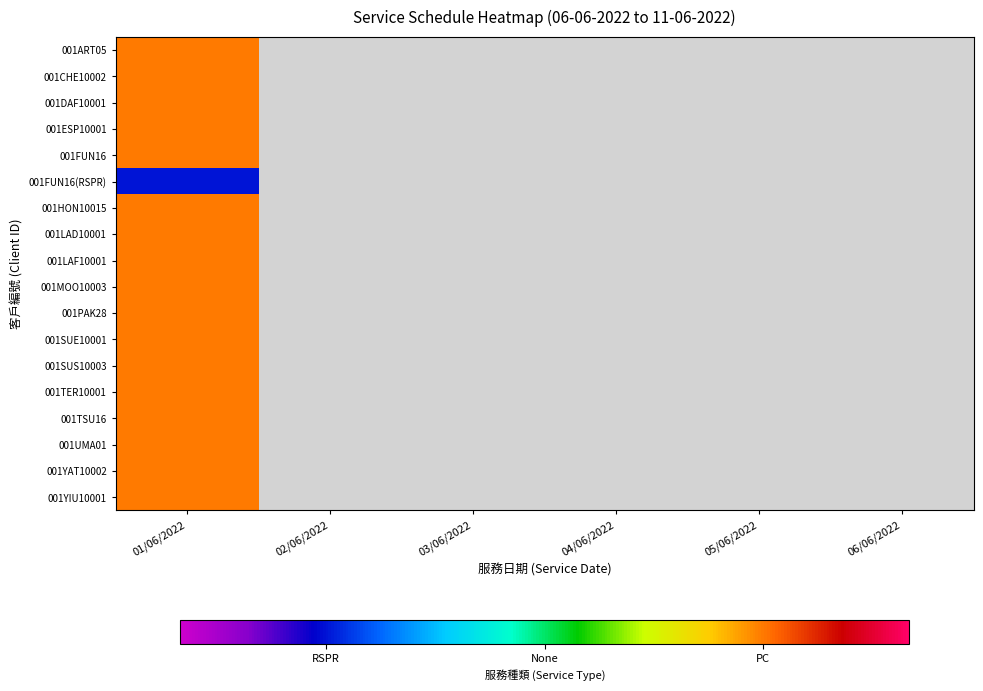

What is the total value across all series at 01/06/2022?

9.6